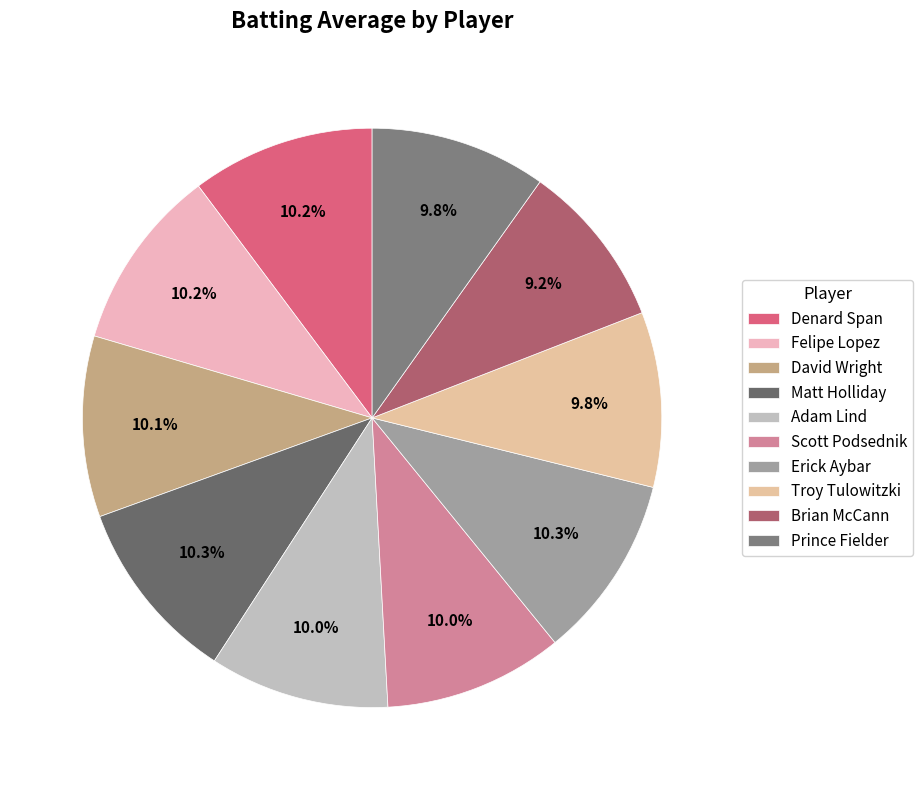

True or false: Felipe Lopez accounts for 4% of the total.

False